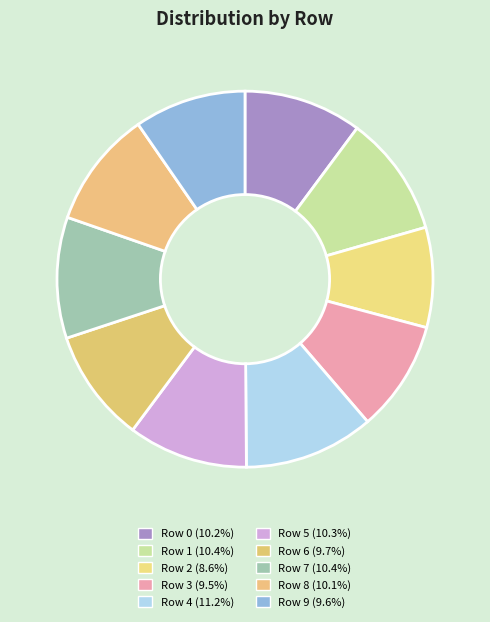

How many segments does this pie chart have?

10